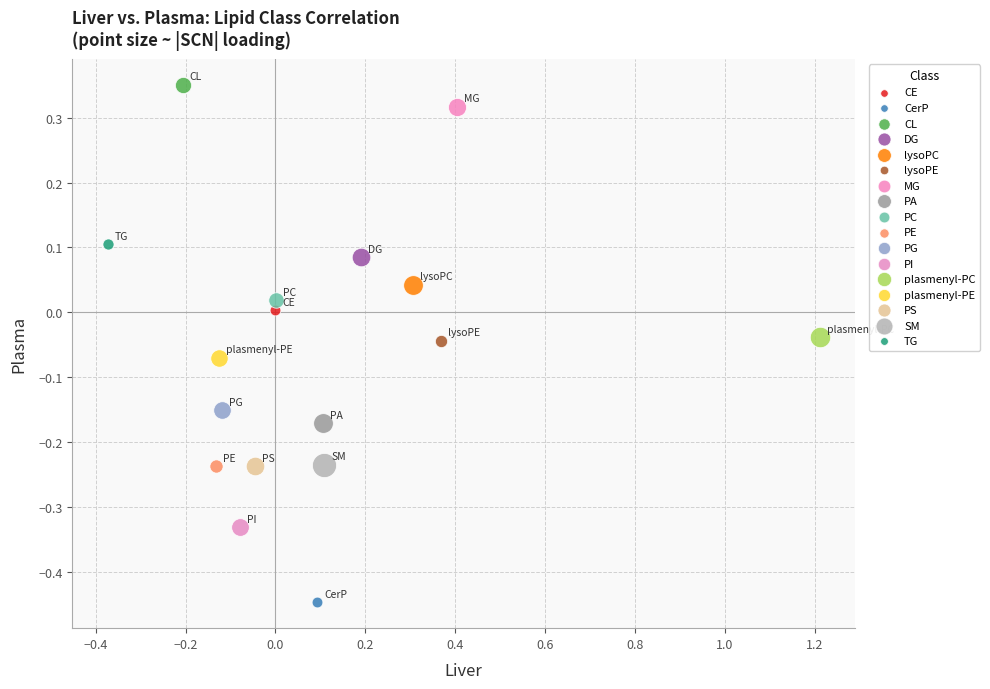

Which series contains the highest Y value?

CL